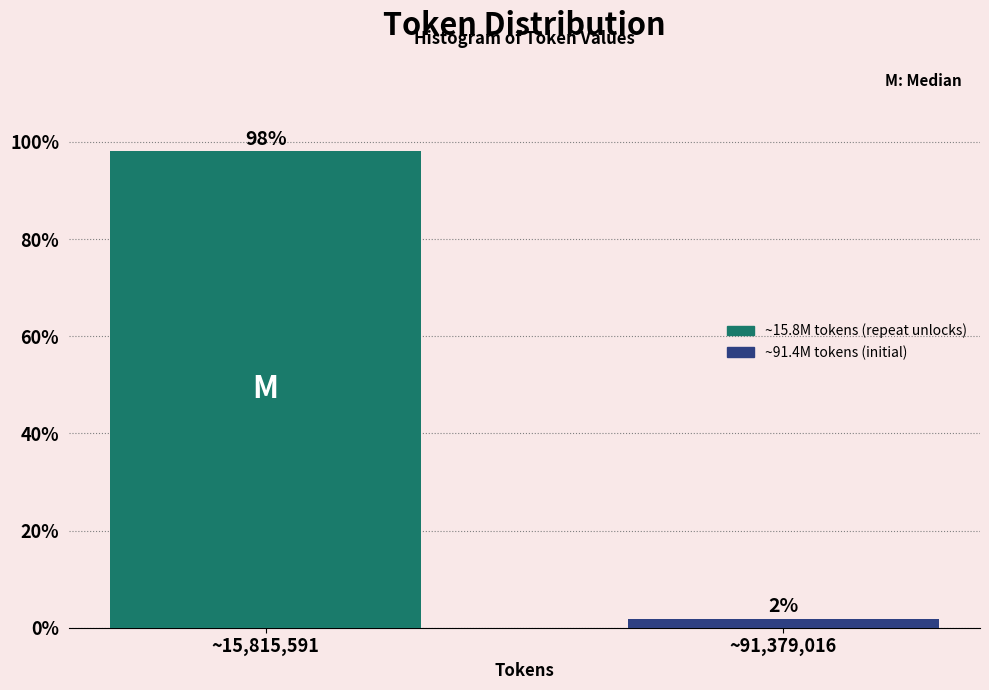

Which category has the lowest value across all series?

~91,379,016